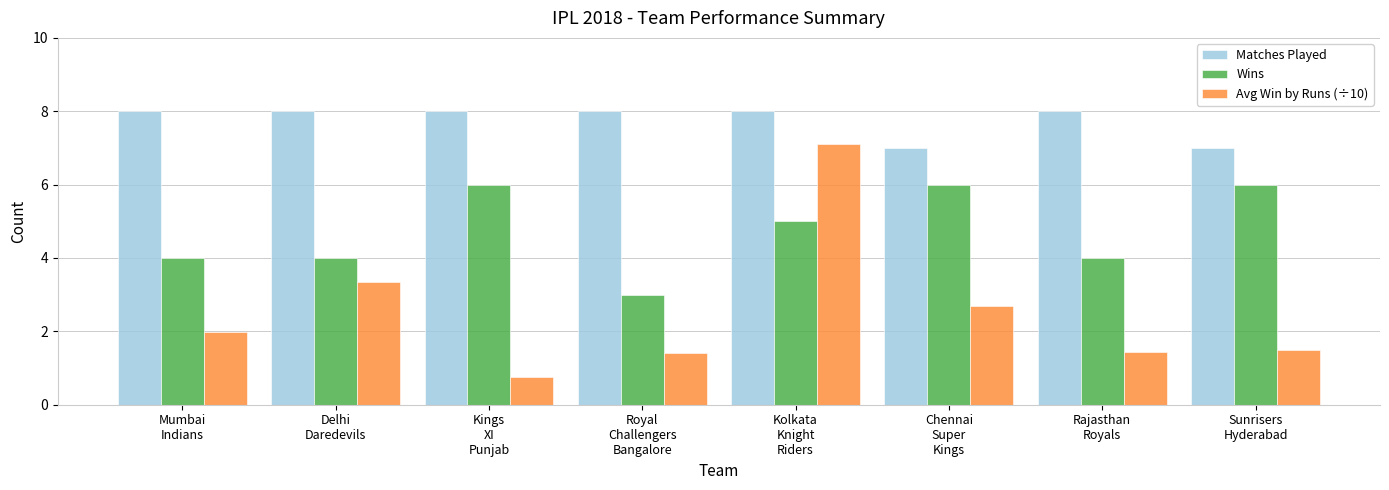

True or false: Matches Played has a value of 1.7 at Kolkata
Knight
Riders.

False